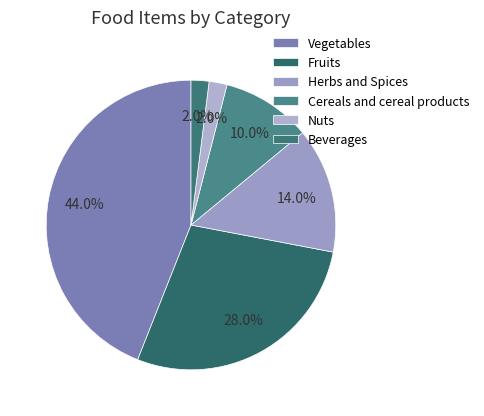

To the nearest percent, what is the difference between the Vegetables and Herbs and Spices slice percentages?

30%